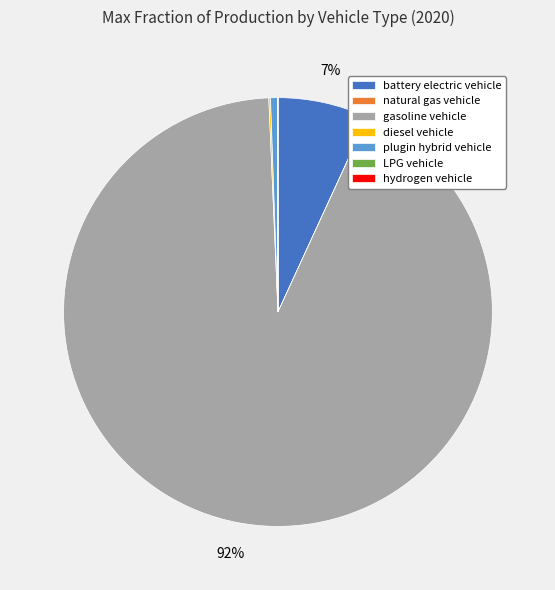

What is the largest slice in the pie chart?

gasoline vehicle